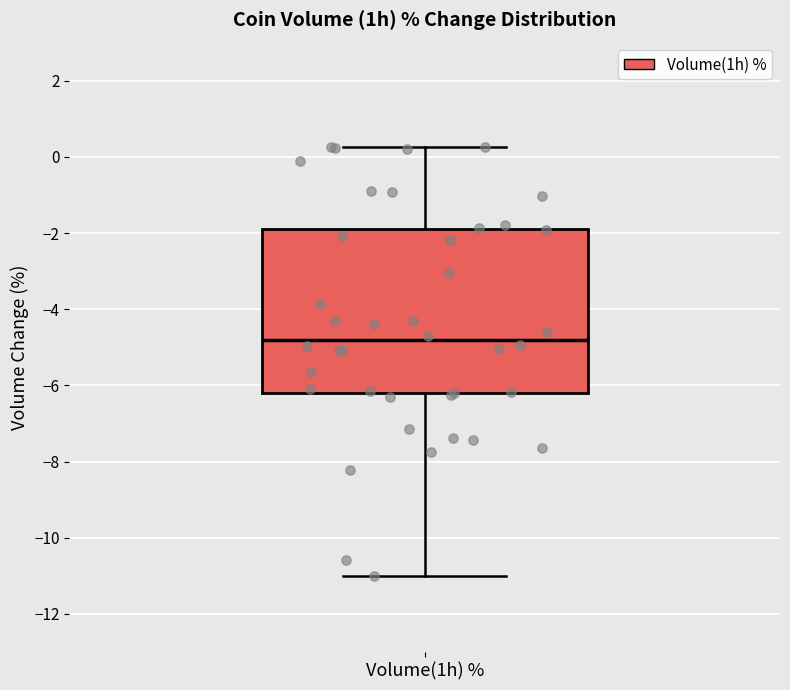

Transcribe this box plot: give where the median line is, the range the box spans, and where the two whiskers end, as read against the y-axis. The values are not printed on the chart, so give them approximately, as read against the axis.

median -4.8, box -6.2 to -1.8, whiskers -11.0 to 0.2